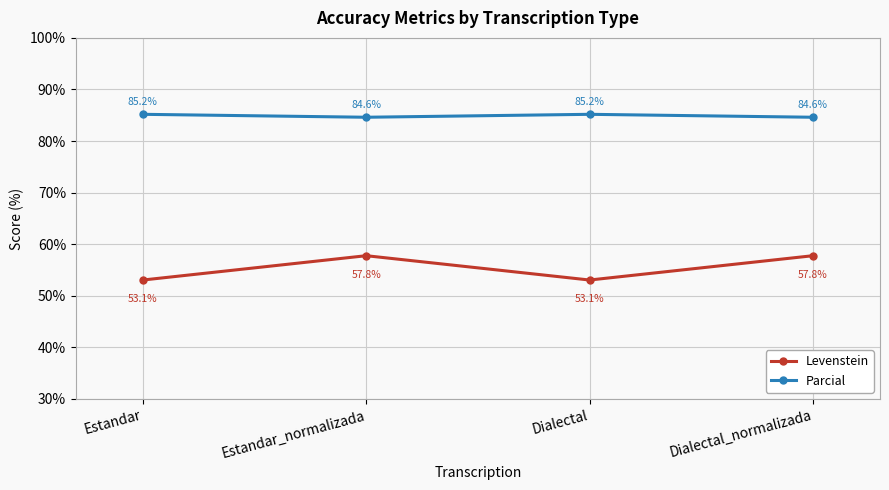

Is it true that Levenstein equals 78.2 at Dialectal?

False